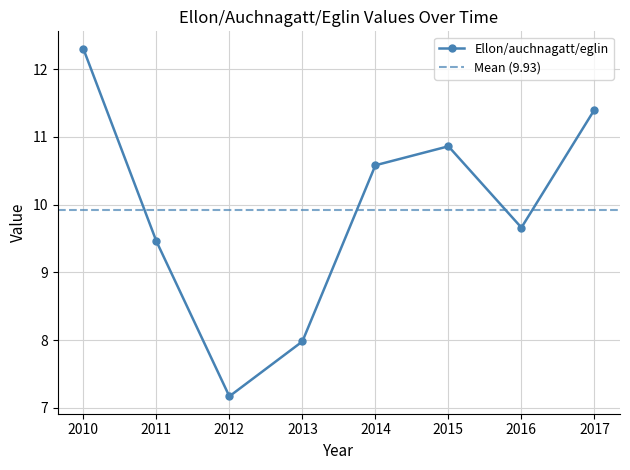

Reading left to right, extract all data points from this chart.

2010=12.3	2011=9.5	2012=7.2	2013=8.0	2014=10.6	2015=10.9	2016=9.7	2017=11.4